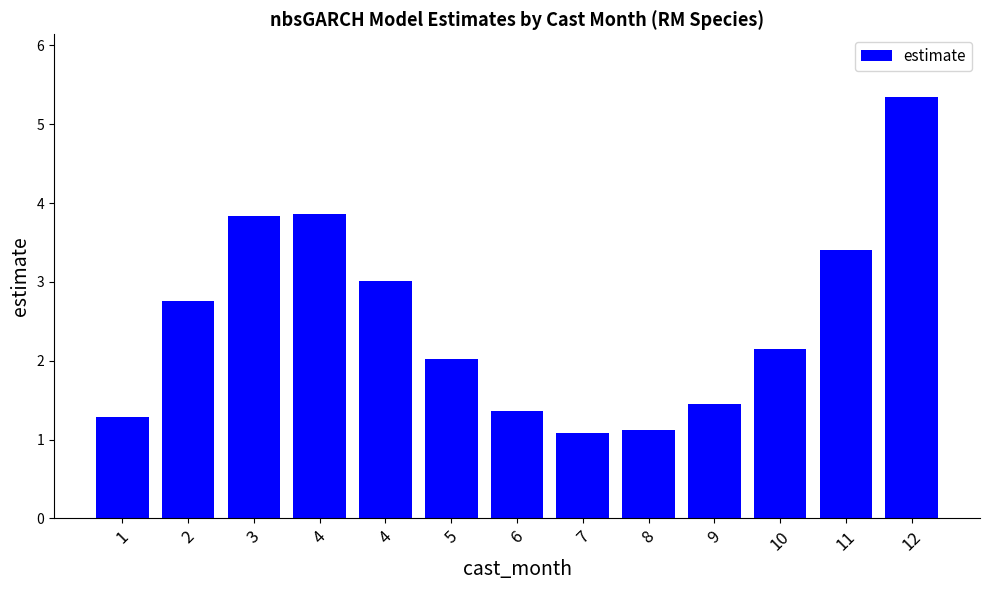

Are the bars horizontal?

No